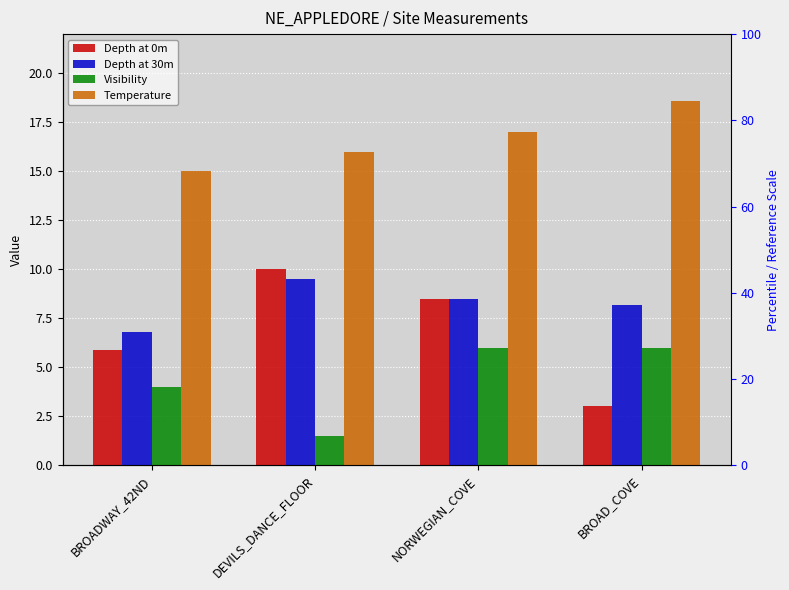

What position from the right is BROADWAY_42ND?

4